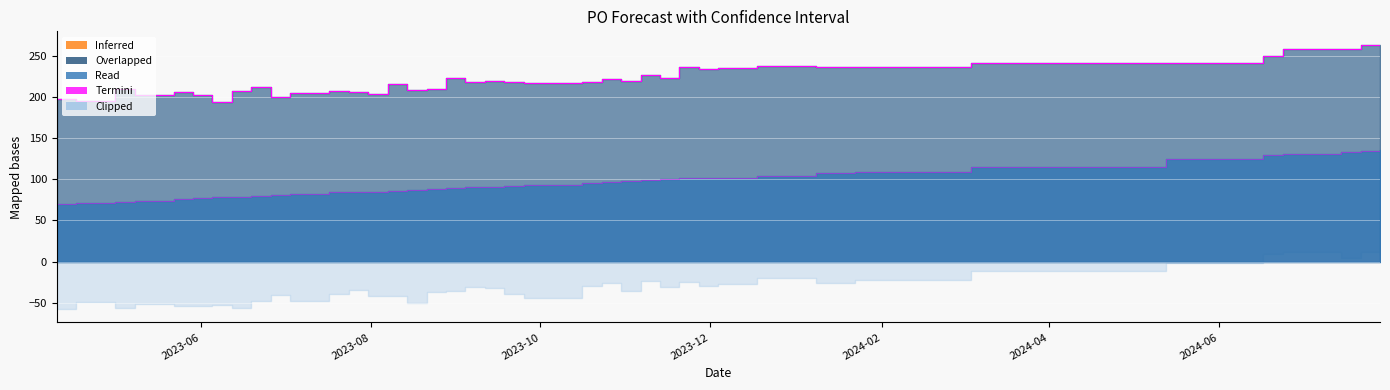

How many lines are shown in the chart?

2